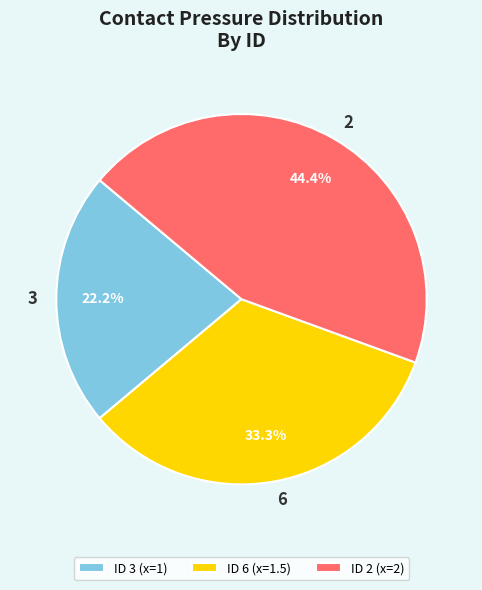

Does any single category account for the majority?

No